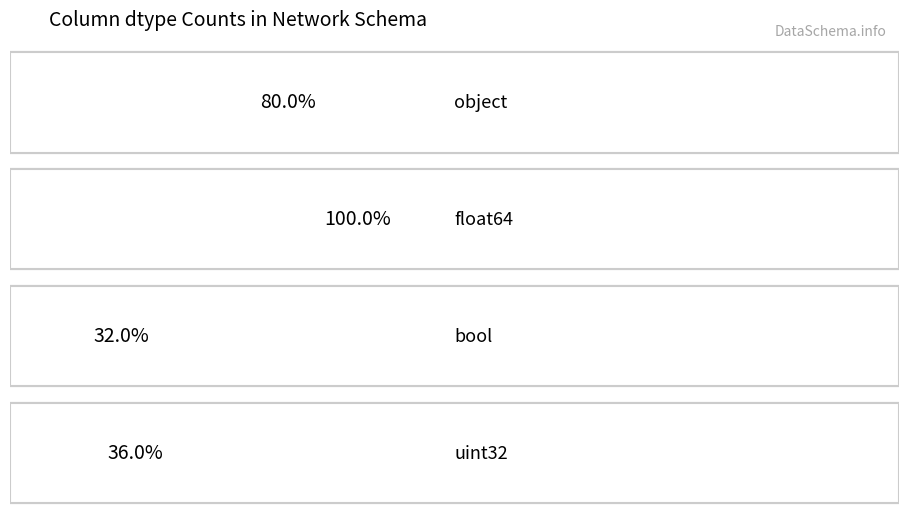

What is the label of the 2nd bar from the left?

float64